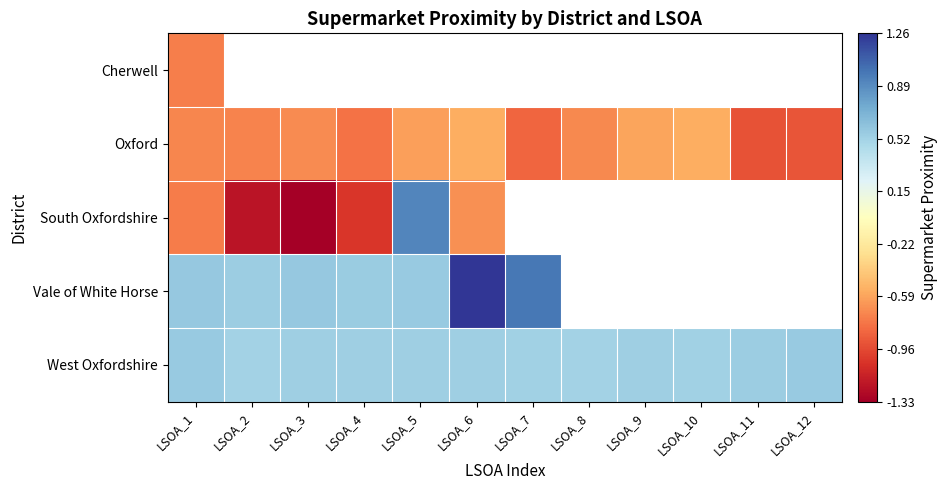

True or false: Oxford has a value of -0.3 at LSOA_2.

False